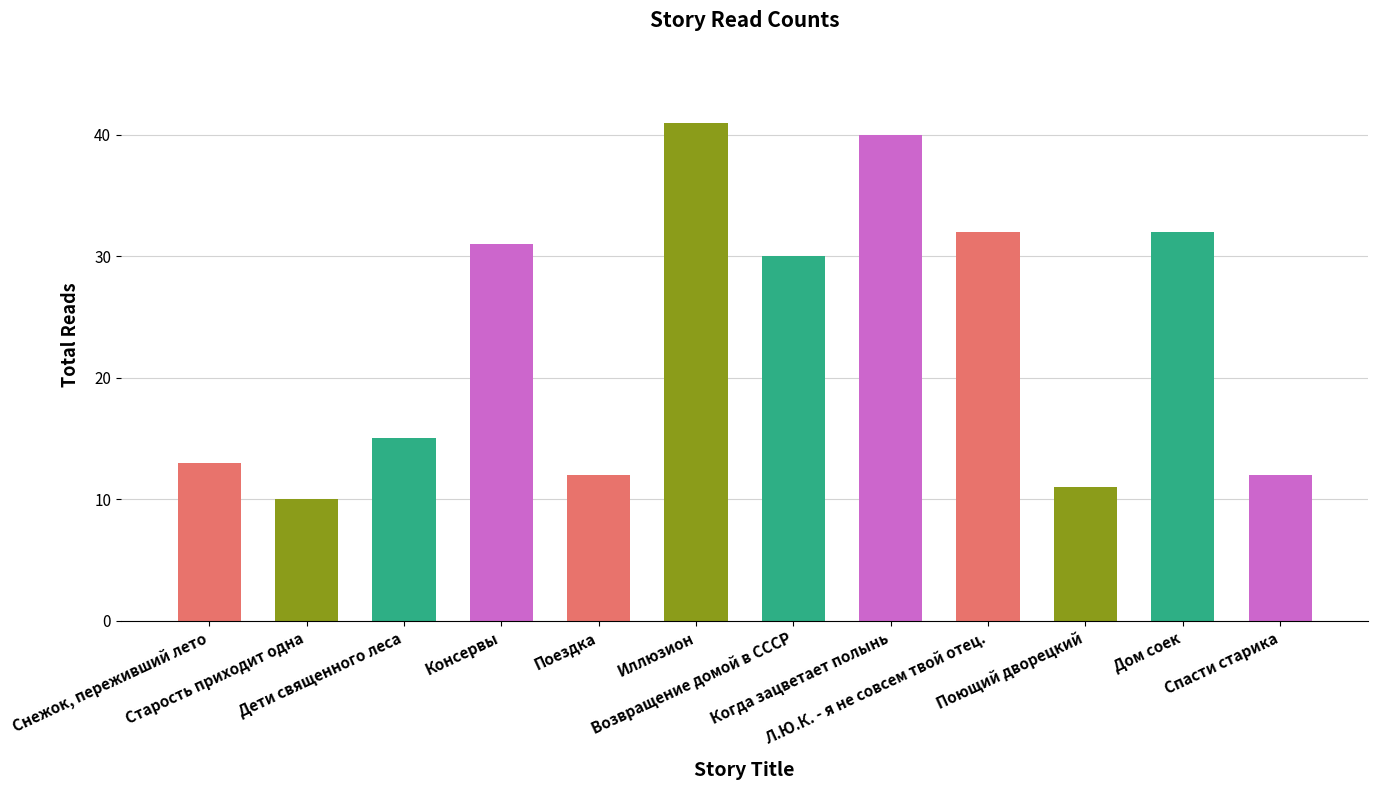

Where does the data first go above 30?

Консервы